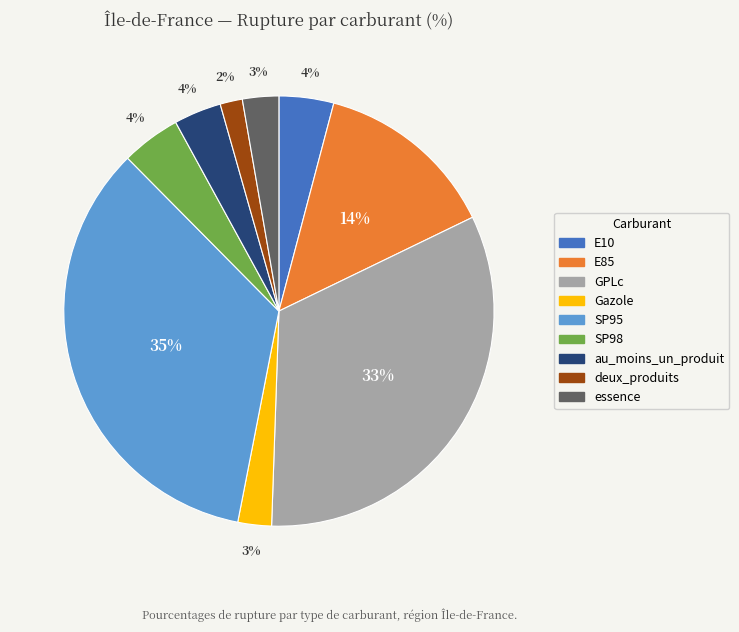

Combined, do GPLc and E85 account for over 50%?

No